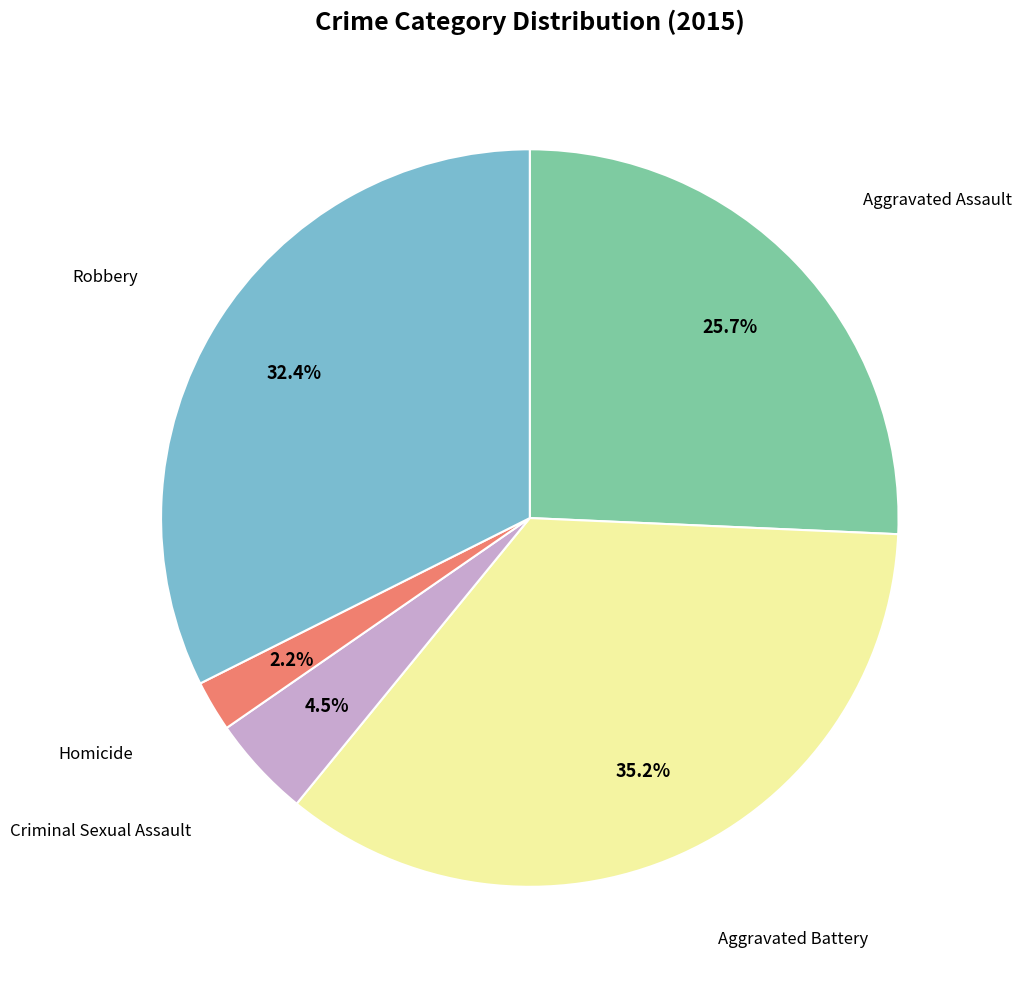

Is there any slice that represents more than half of the pie?

No